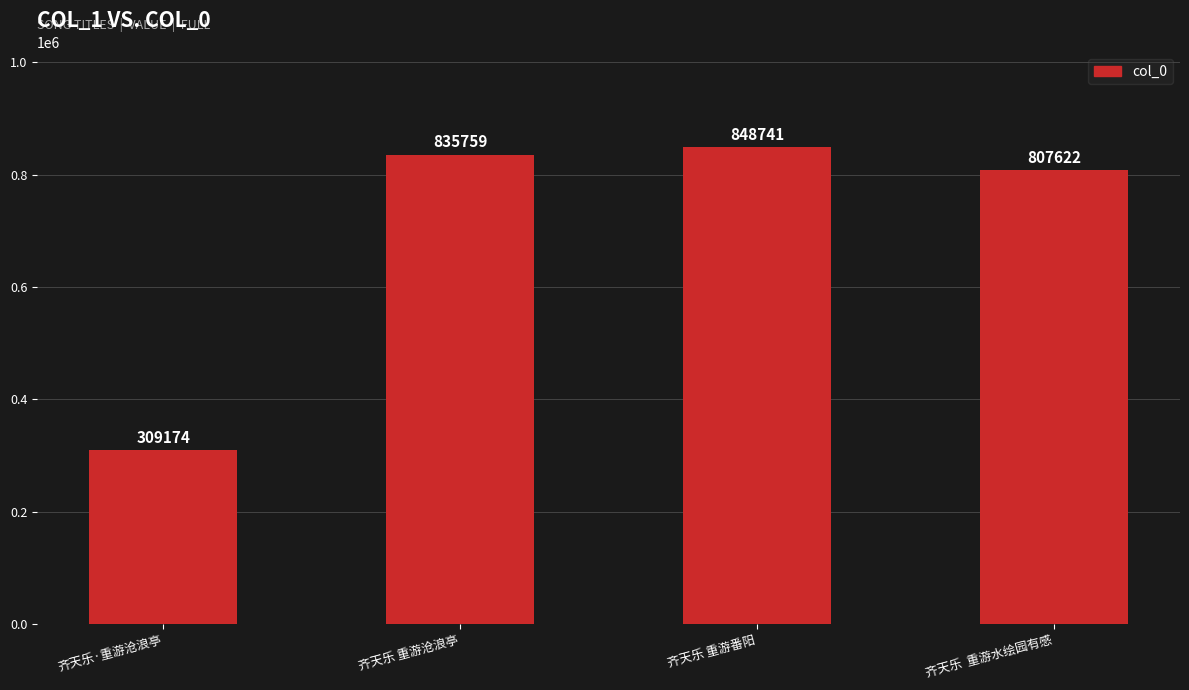

Rank the categories by value from lowest to highest.

齐天乐·重游沧浪亭, 齐天乐  重游水绘园有感, 齐天乐 重游沧浪亭, 齐天乐 重游番阳